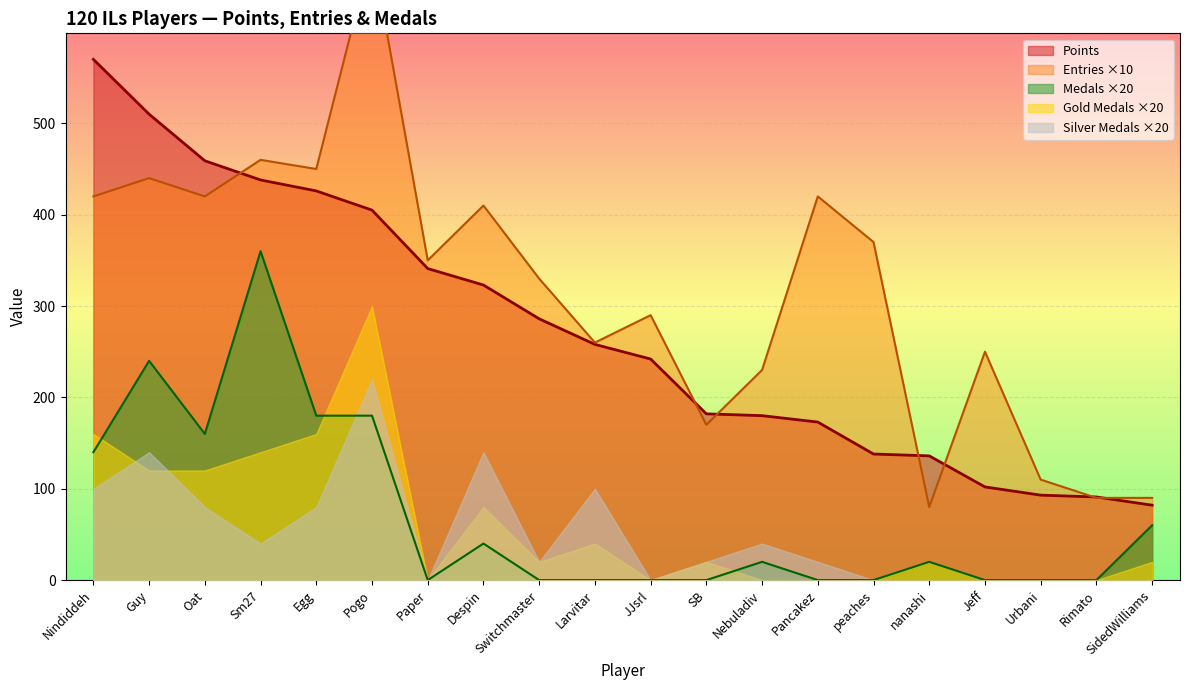

What is the sum of the Entries values at Pogo and Oat?

1110